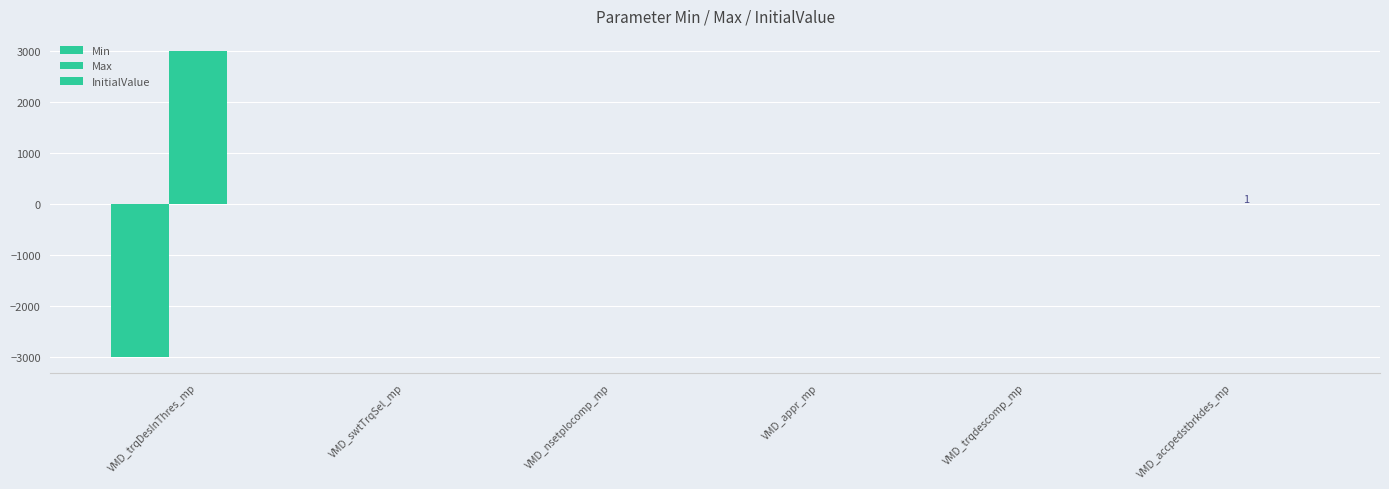

Which series changed the most between VMD_nsetplocomp_mp and VMD_accpedstbrkdes_mp?

Min